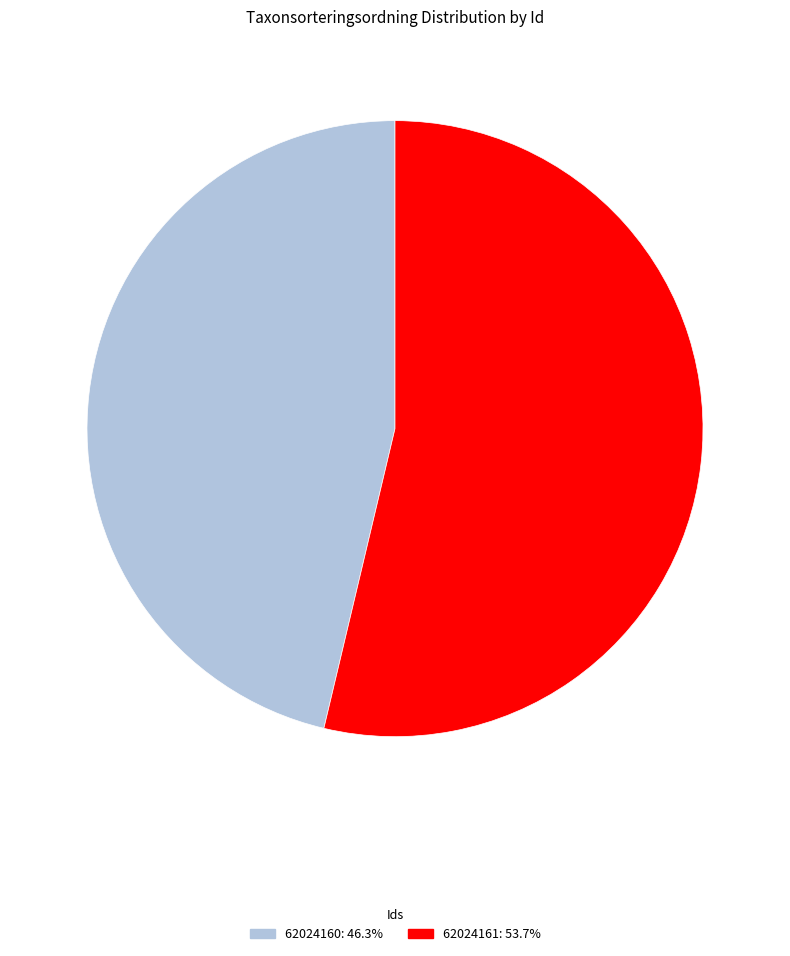

Is there a majority slice in this chart?

Yes